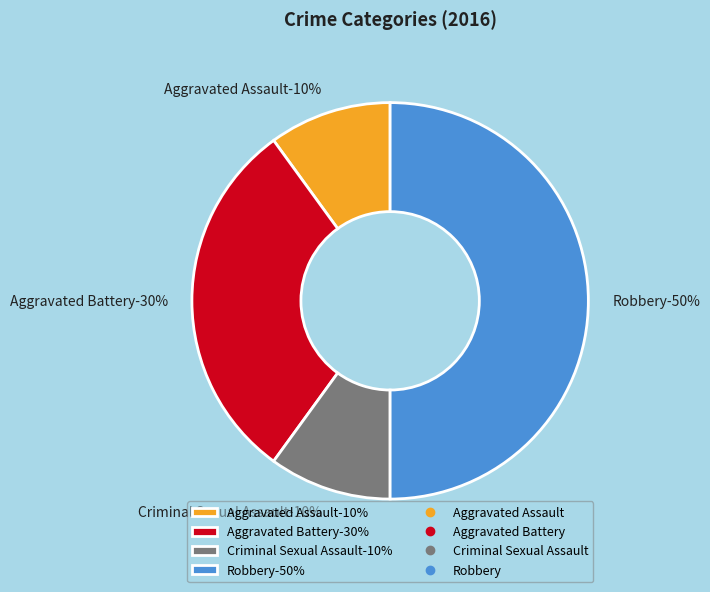

What is the largest slice in the pie chart?

Robbery